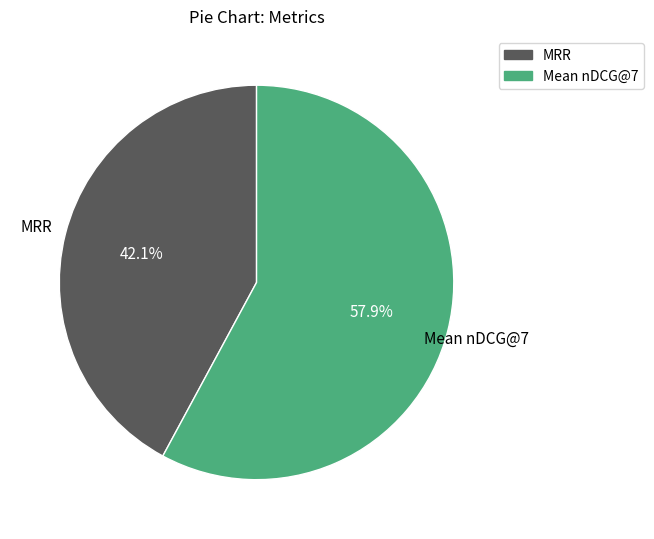

Which category has the biggest portion of the pie?

Mean nDCG@7